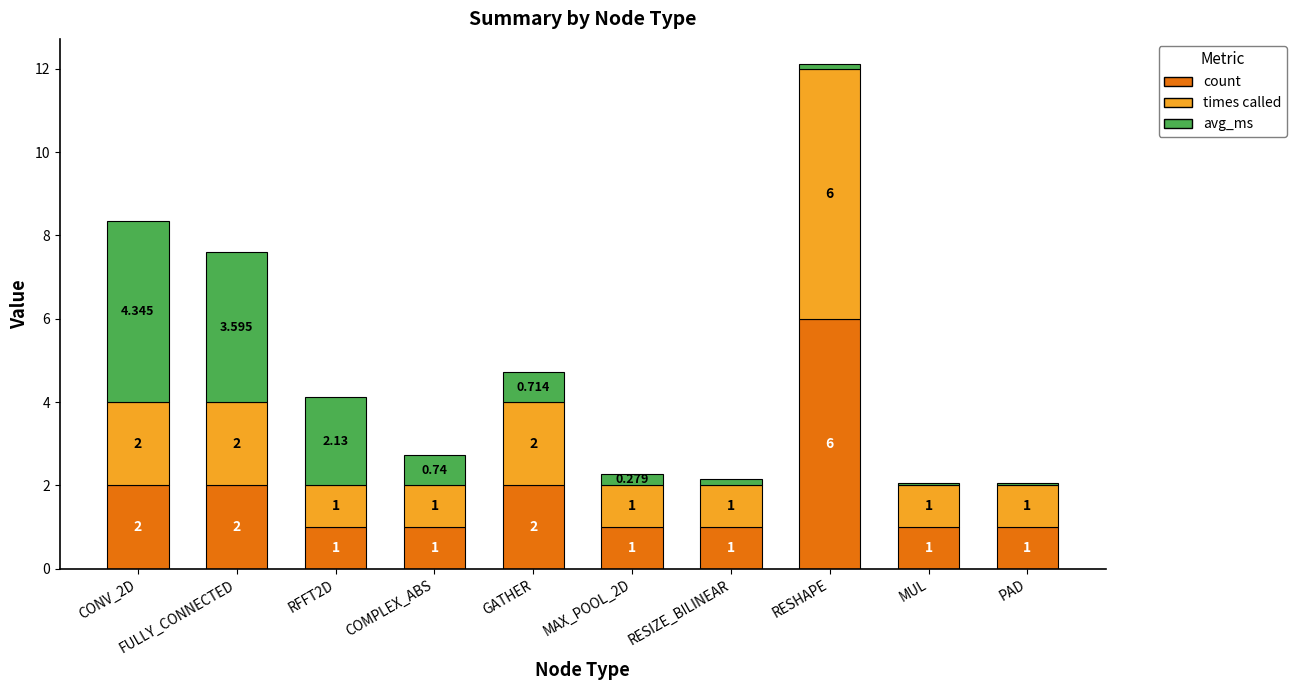

Are the bars horizontal?

No